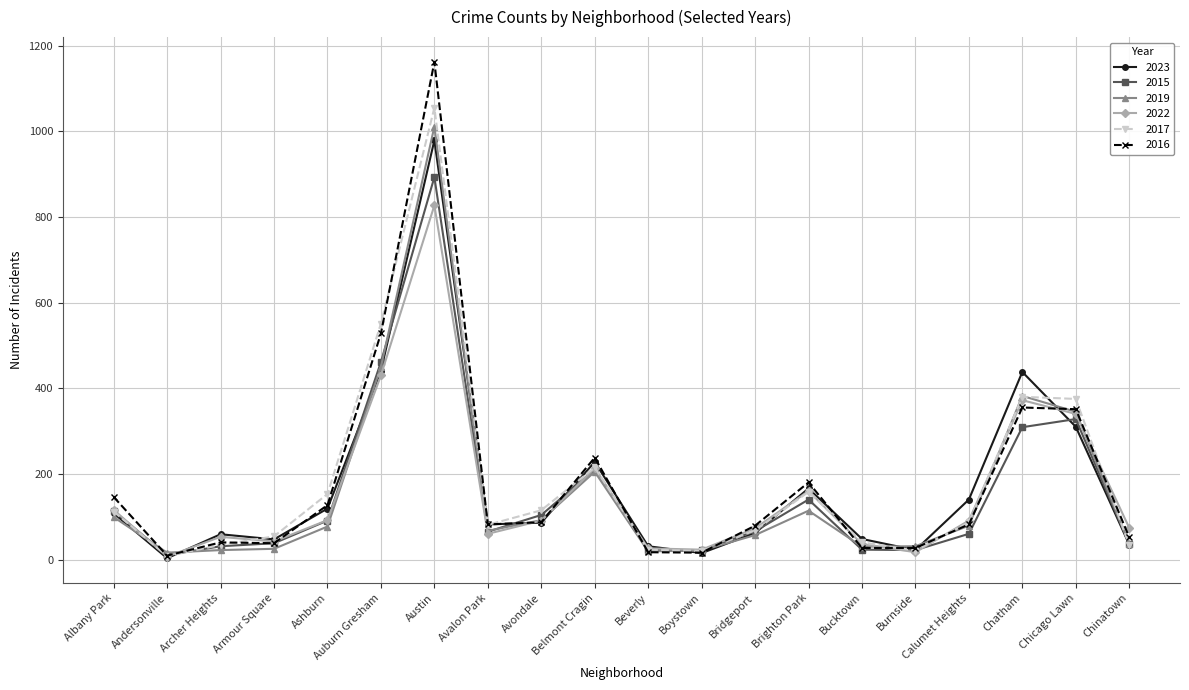

Which series changed the most between Archer Heights and Chicago Lawn?

2017